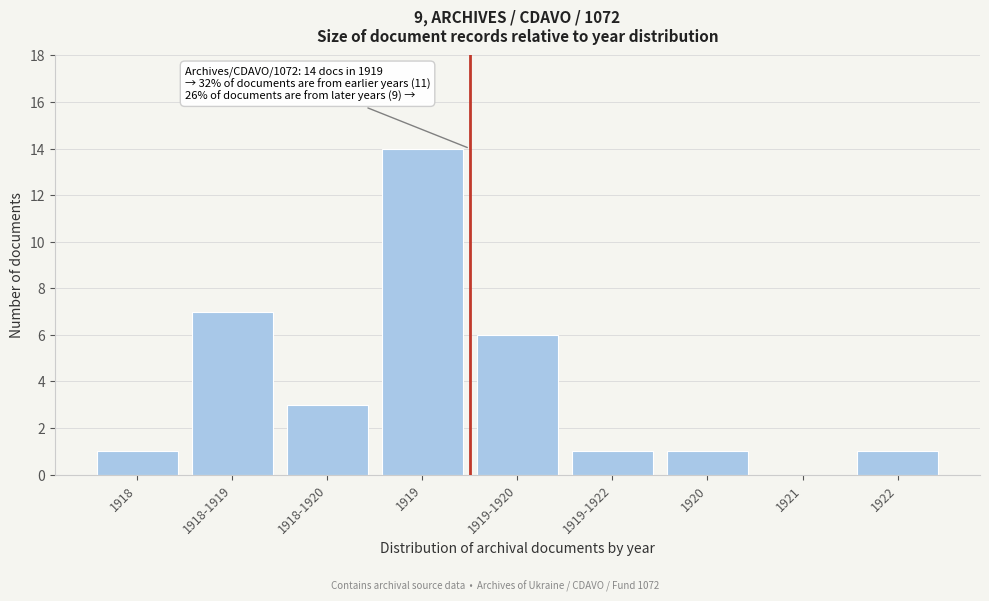

Reading left to right, what are all the values shown in this chart?

1918=1	1918-1919=7	1918-1920=3	1919=14	1919-1920=6	1919-1922=1	1920=1	1921=0	1922=1